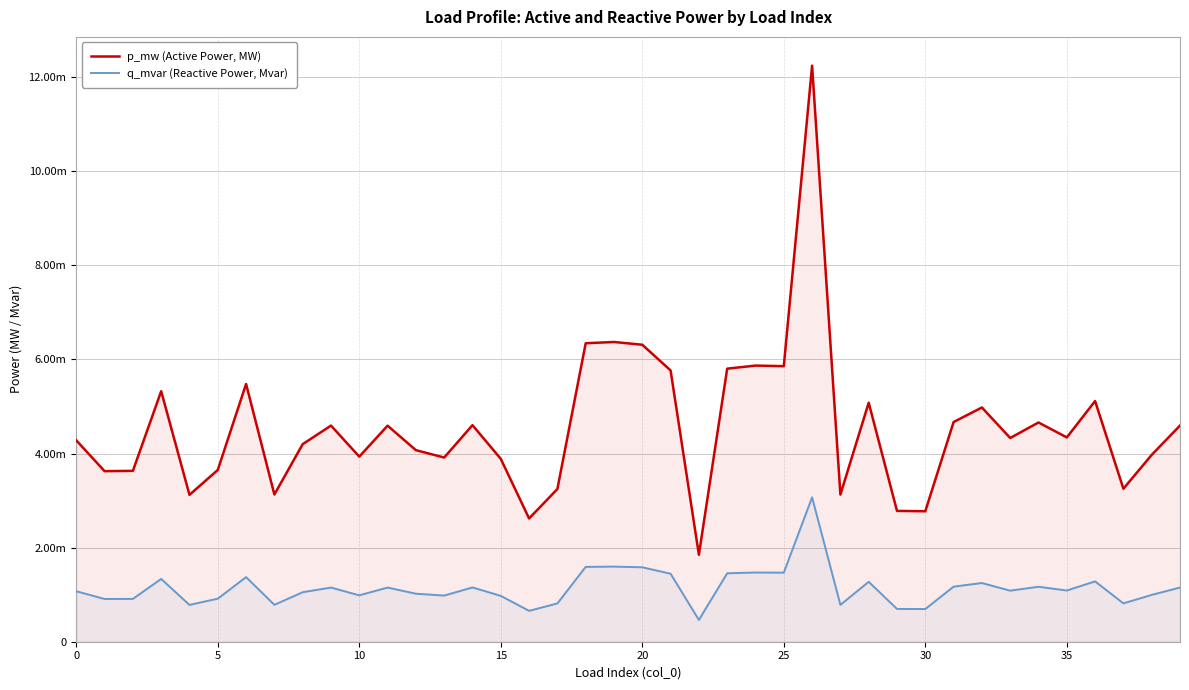

Count the p_mw (Active Power, MW) values in the range 0 to 1.

40